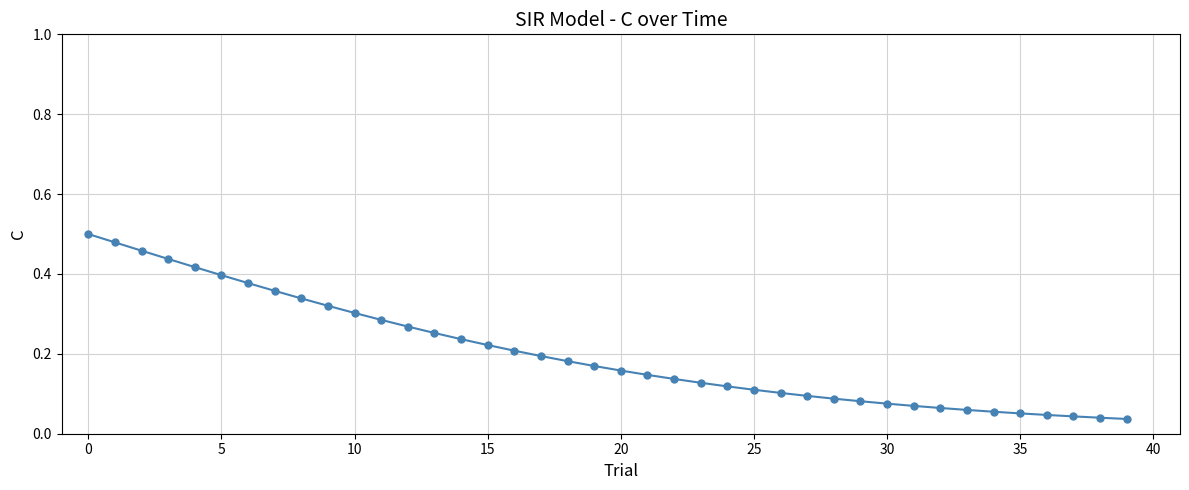

What is the sum of all values?

8.1